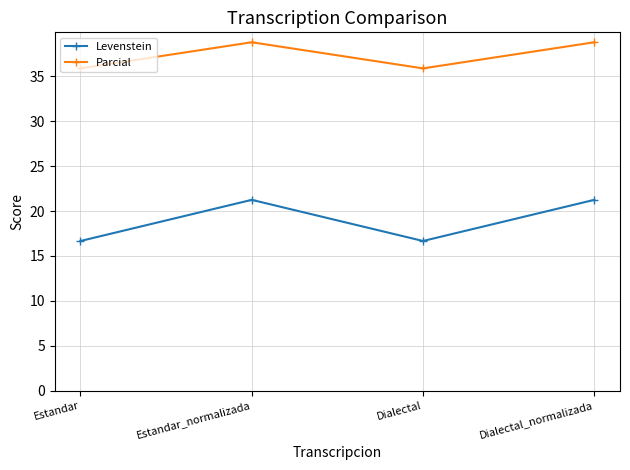

Reading left to right, what are all the values shown in this chart?

Levenstein: 16.7	21.3	16.7	21.3
Parcial: 35.9	38.8	35.9	38.8